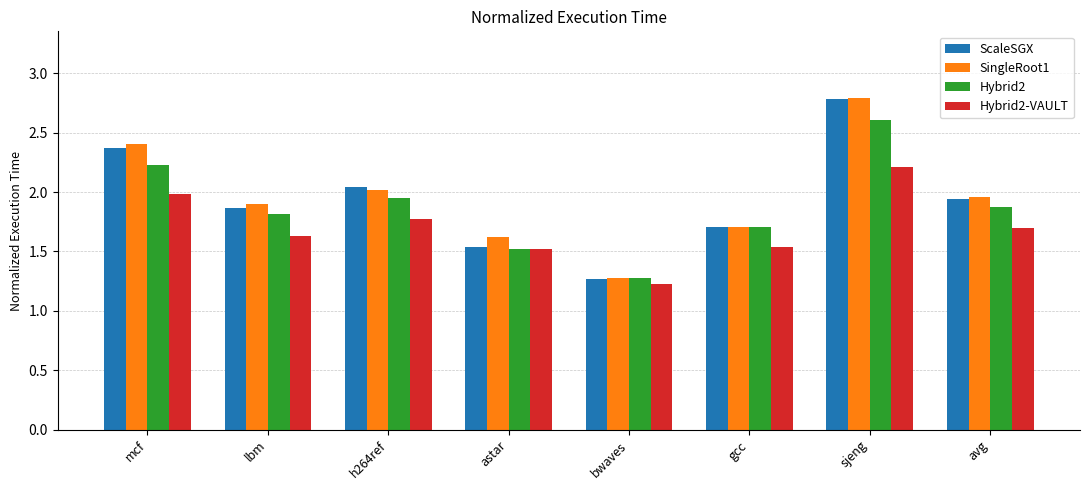

Which label corresponds to the smallest value in the chart?

bwaves